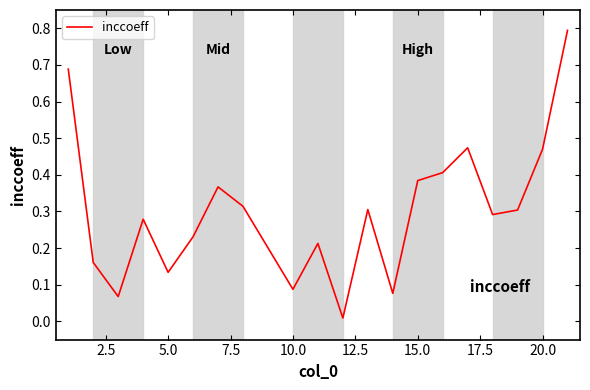

What is the difference between the maximum and minimum values?

0.8